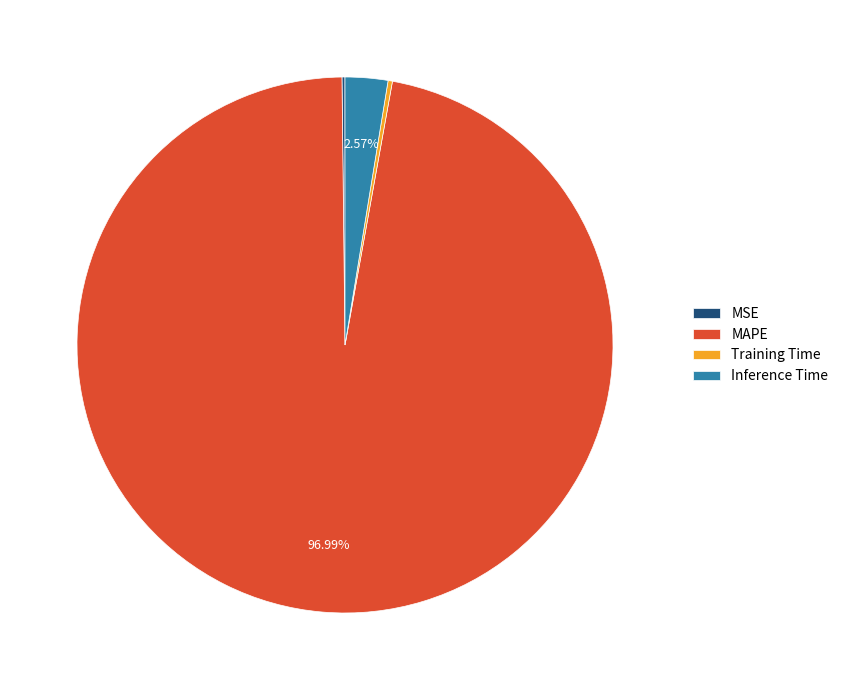

Which slice is the largest?

MAPE